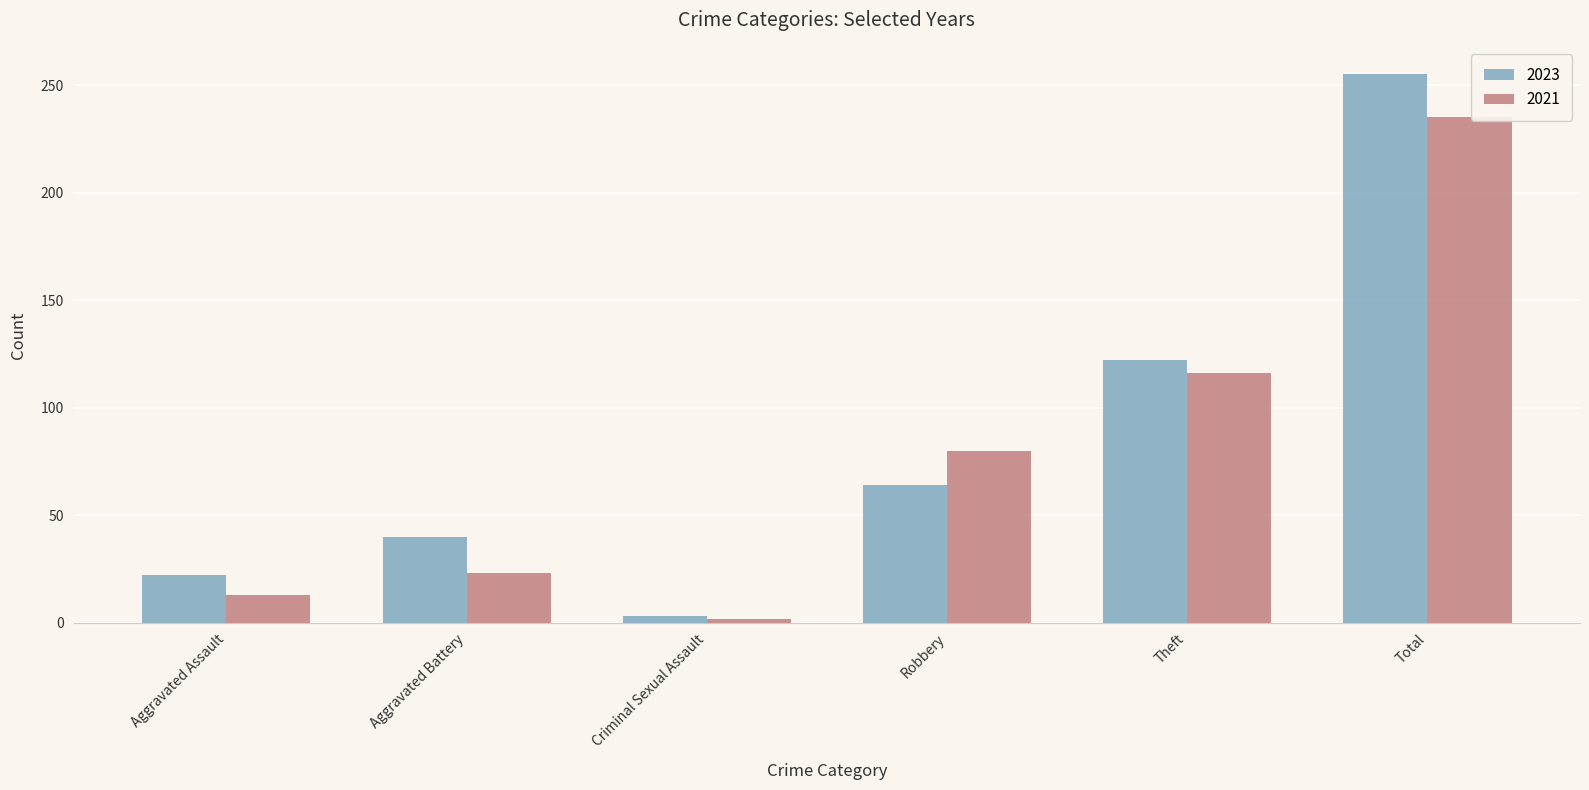

What value does the 2021 series have at Aggravated Battery, to the nearest 10?

20